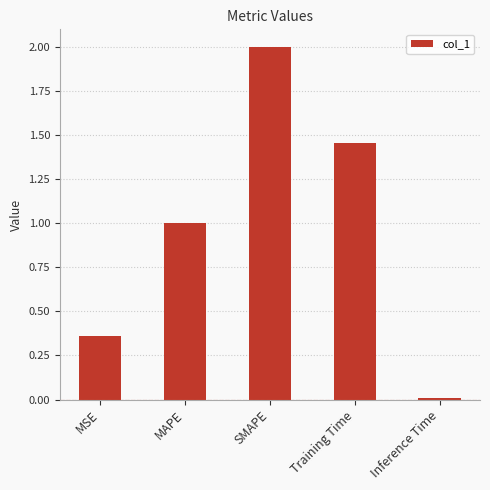

Rank the categories by value from lowest to highest.

Inference Time, MSE, MAPE, Training Time, SMAPE